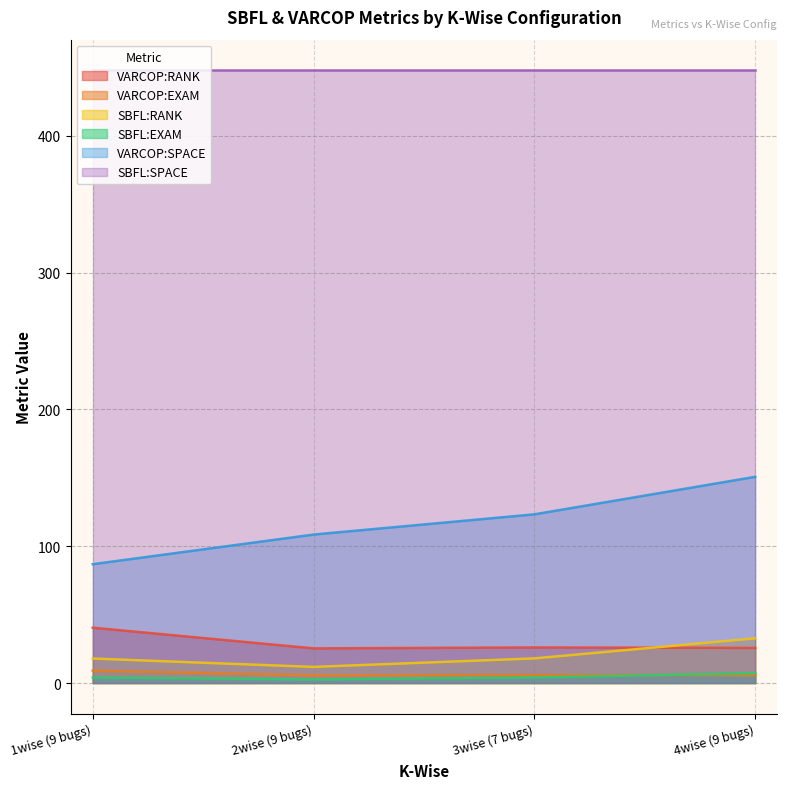

True or false: VARCOP:EXAM and VARCOP:RANK cross at least once.

False